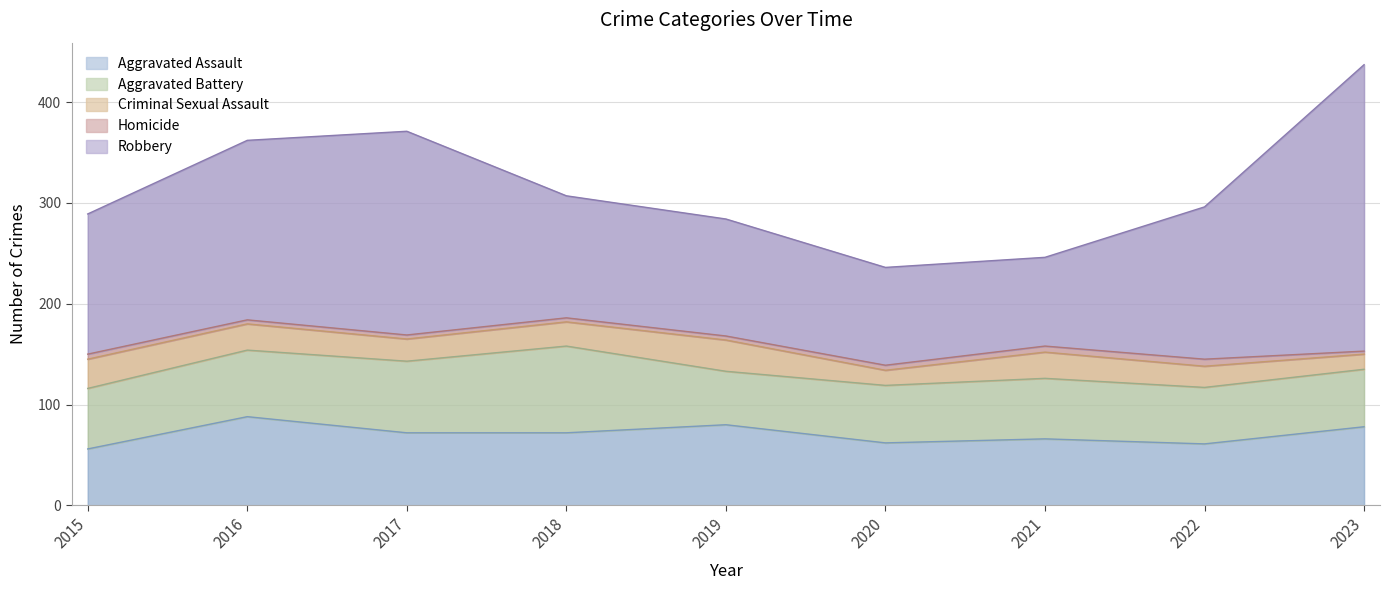

What is the difference between the maximum and second lowest values in the Aggravated Battery series?

30